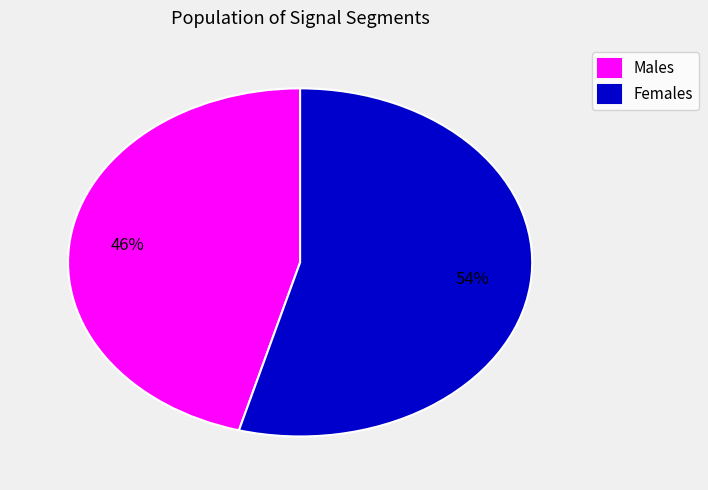

To the nearest percent, what is the average slice percentage?

50%